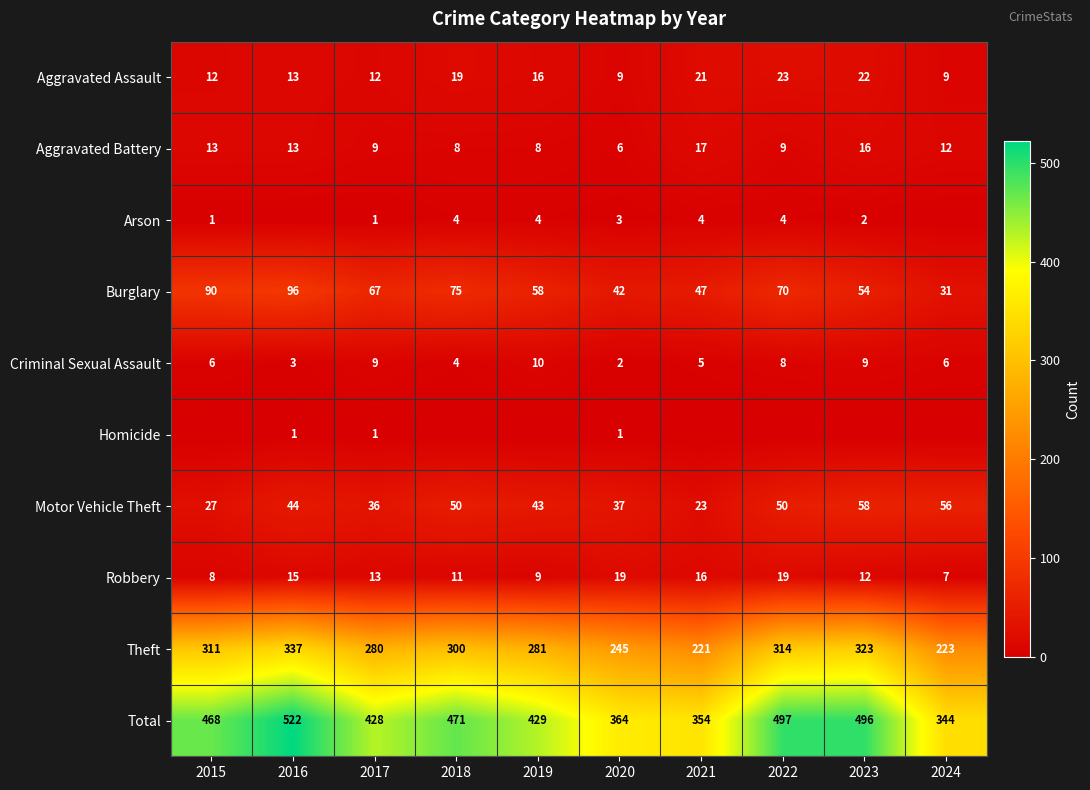

Is the value of Homicide at 2016 greater than the value of Theft at 2020?

No